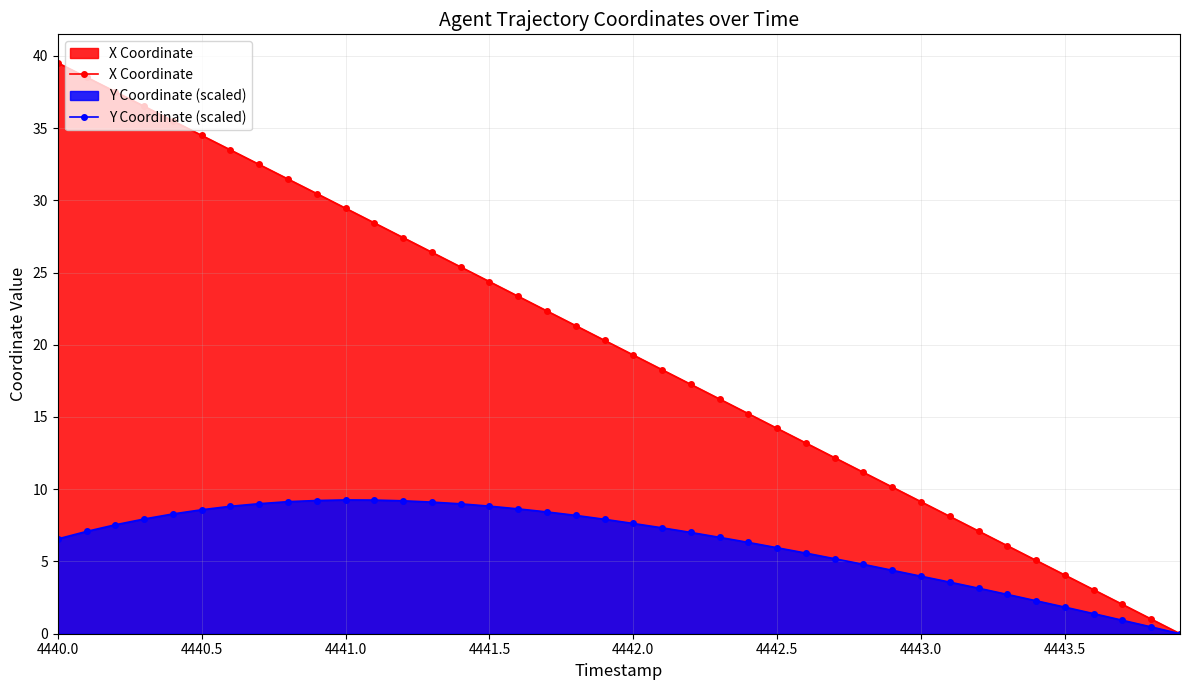

How many values in X Coordinate are above zero?

39